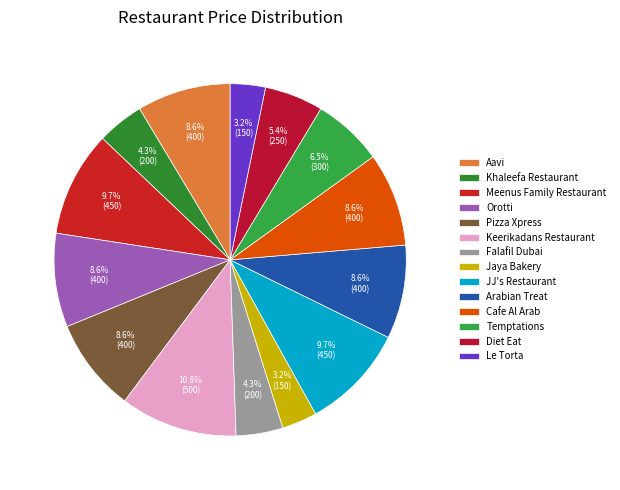

How many slices are in this pie chart?

14